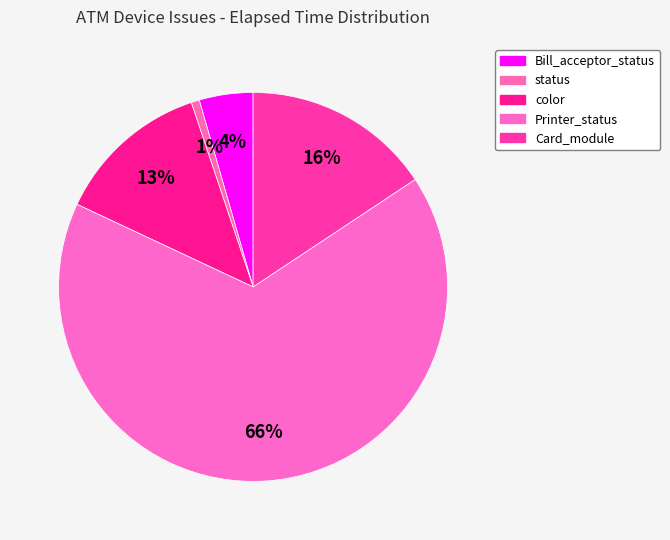

To the nearest percent, what is the average slice percentage?

20%